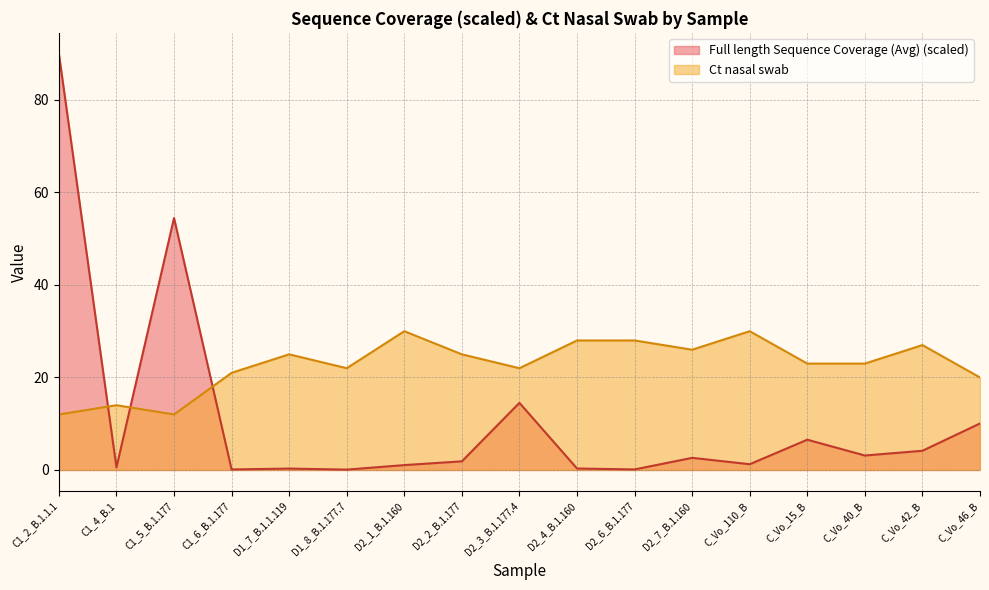

Rank the series at D2_4_B.1.160 from lowest to highest value.

Full length Sequence Coverage (Avg) (scaled), Ct nasal swab